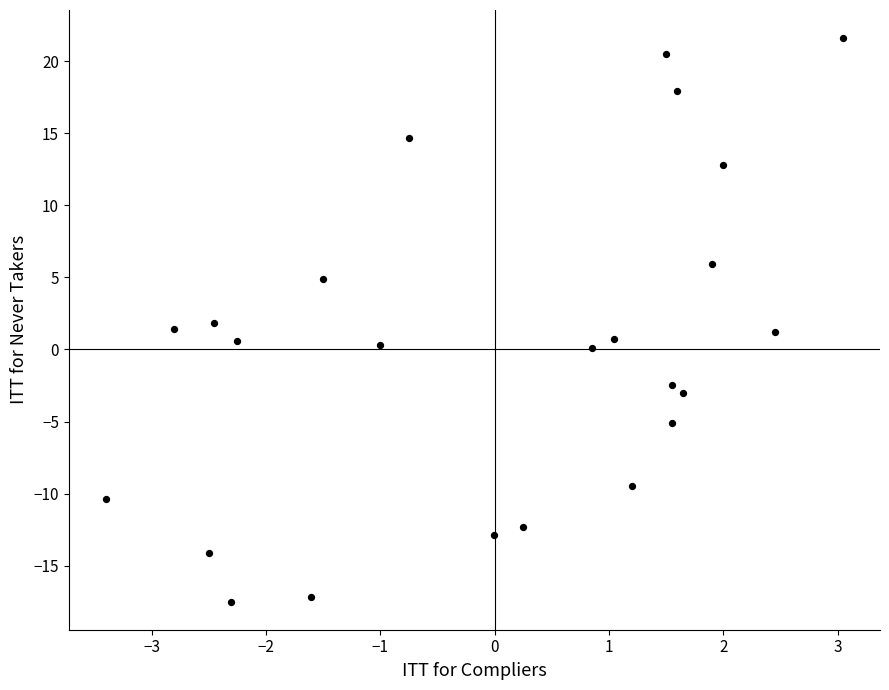

What is the range of X values (max minus min)?

6.5